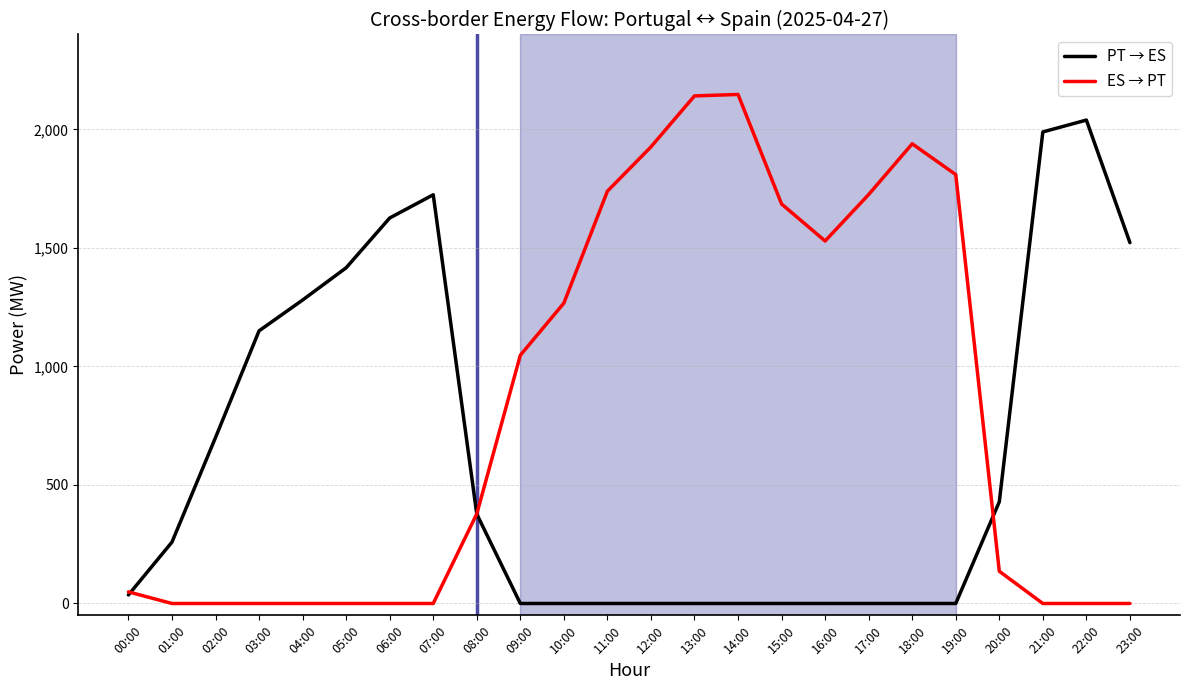

What is the greatest value displayed?

2147